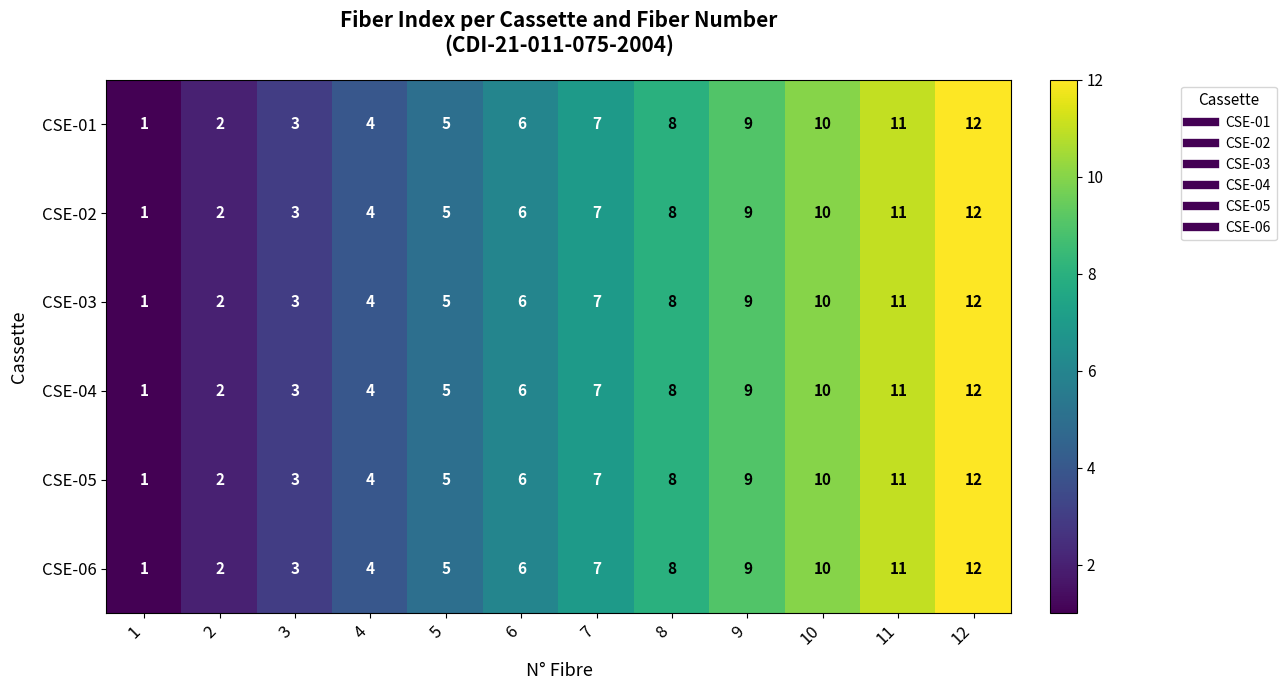

At which label is CSE-03 closest to 6?

6